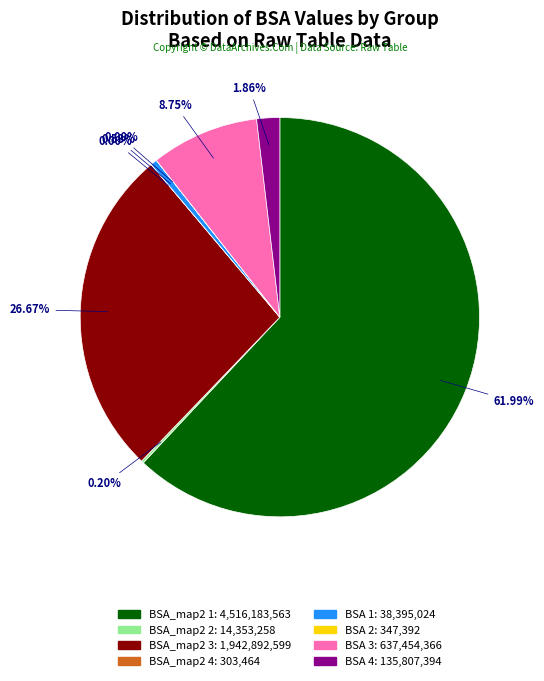

Does any single category account for the majority?

Yes